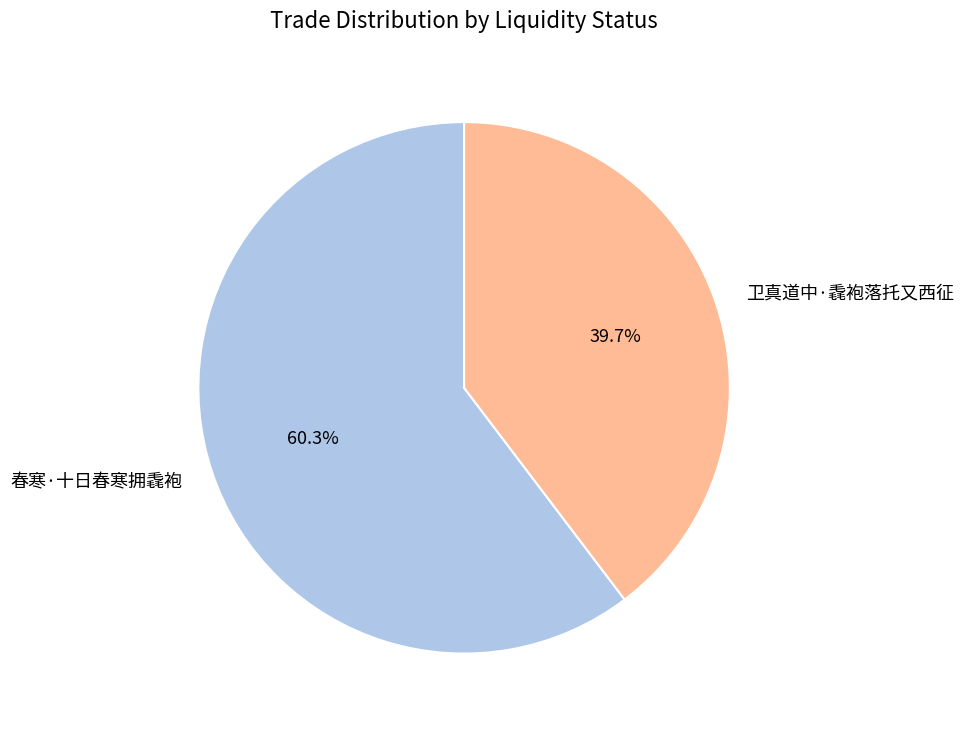

What is the majority slice?

春寒·十日春寒拥毳袍